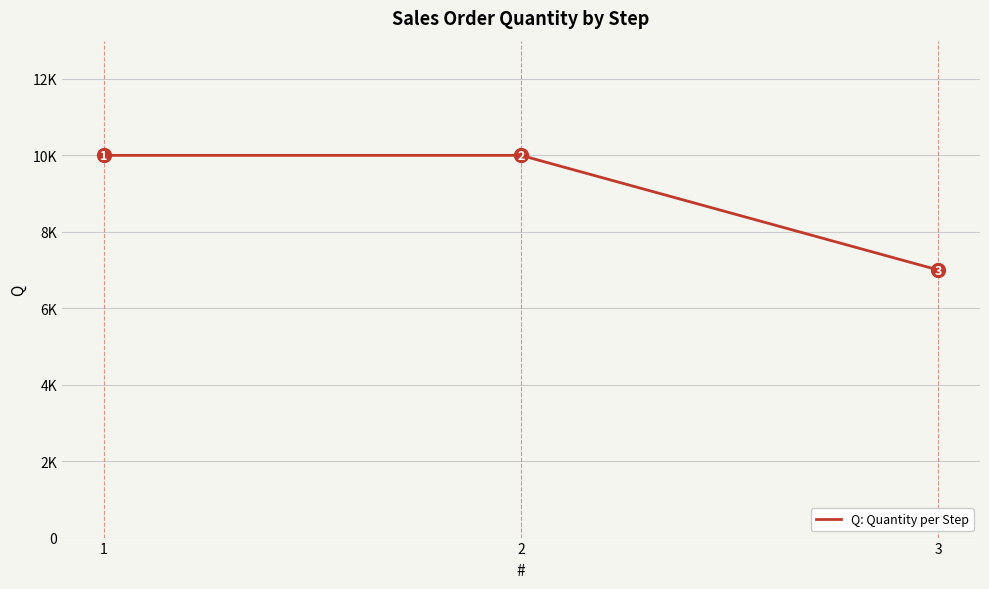

Does the chart have visible grid lines?

Yes